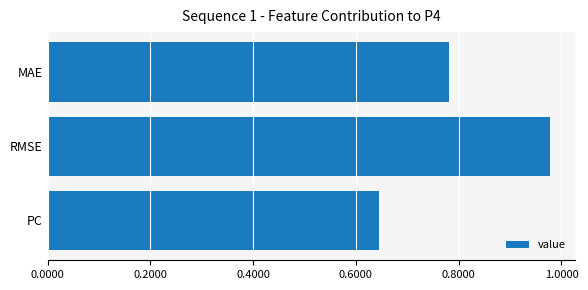

Which label corresponds to the smallest value in the chart?

PC